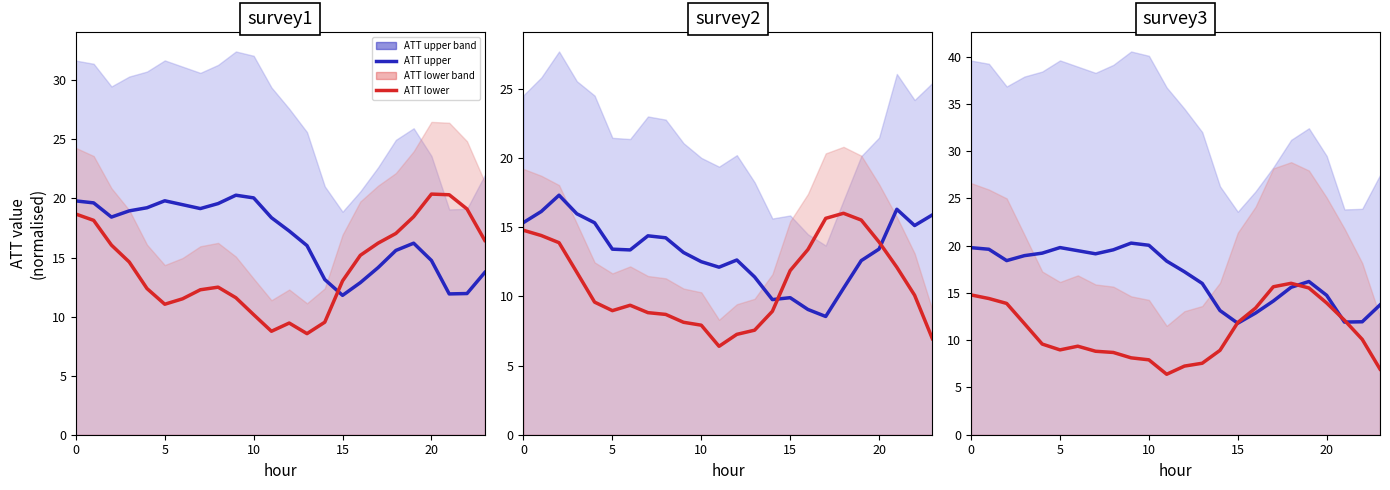

Which series ends up on top after the final intersection of ATT upper and ATT lower?

ATT upper